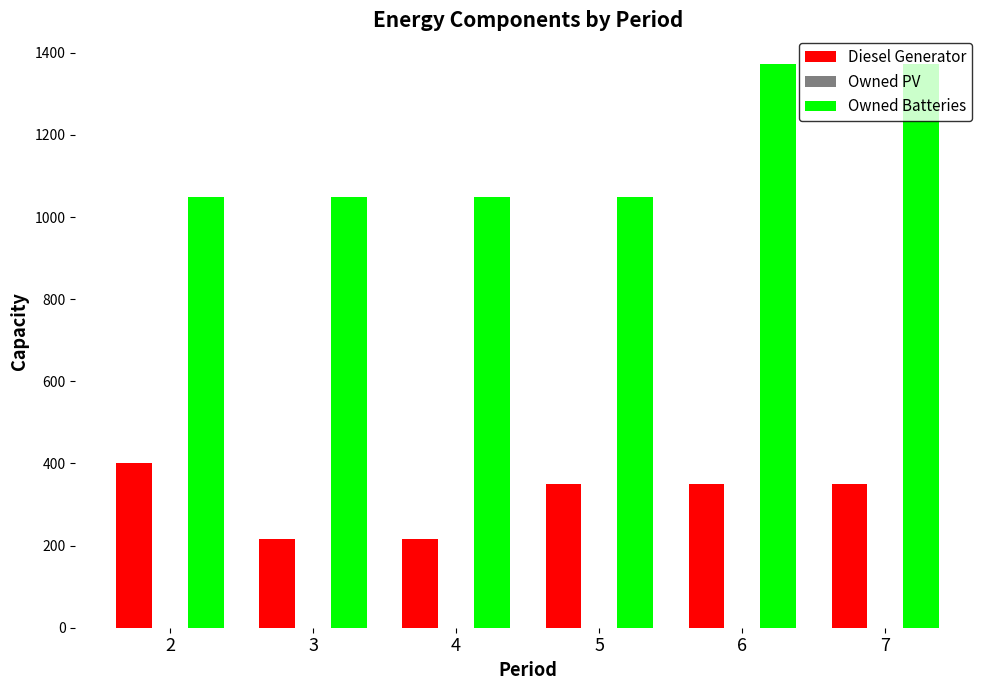

How many bars are there in total?

12